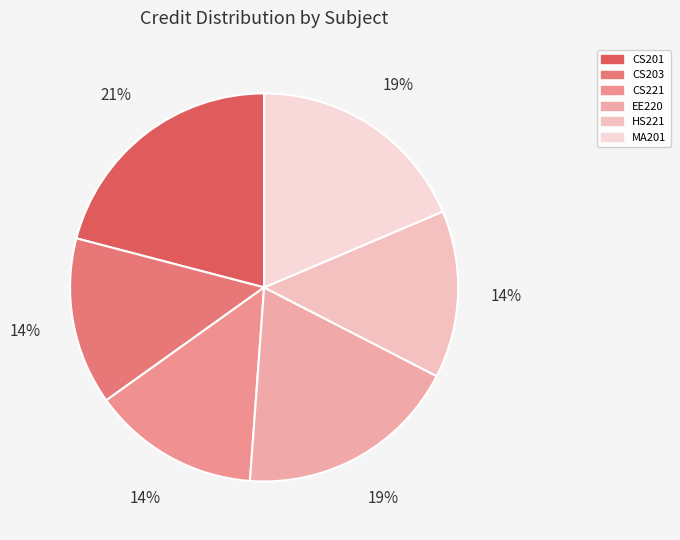

To the nearest percent, what percentage of the pie is CS221?

14%